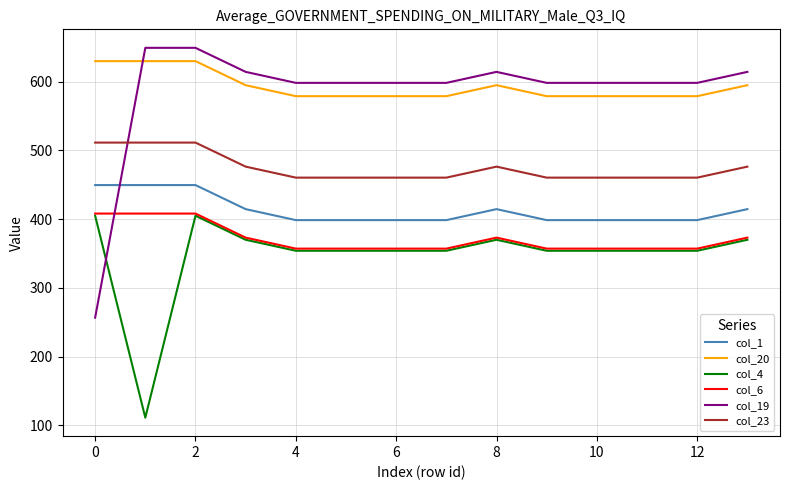

What is the difference between the maximum and minimum values in the col_19 series?

392.7